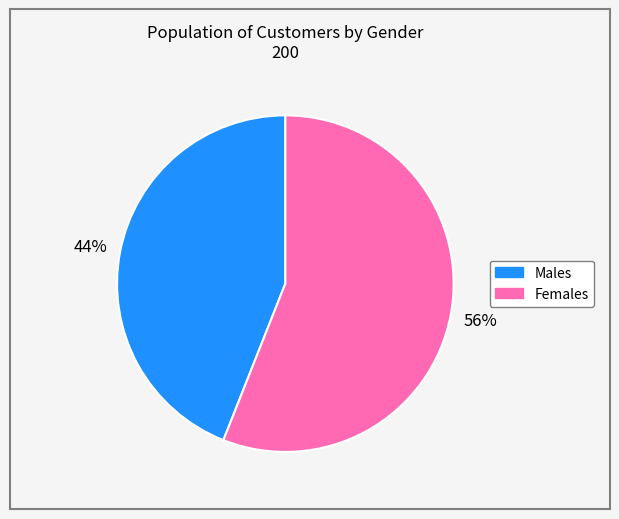

How many segments does this pie chart have?

2